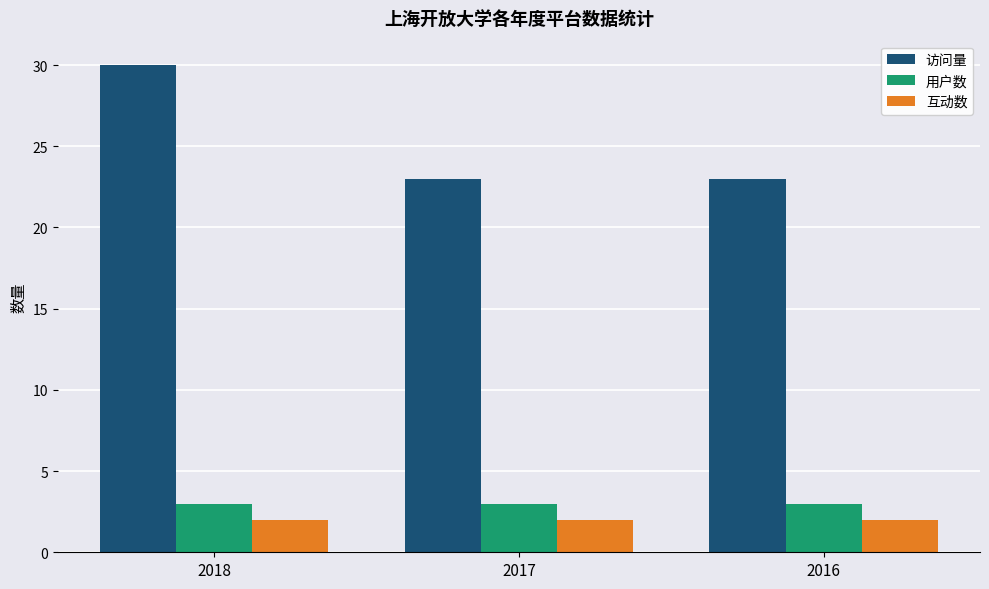

How many bars are there in each group?

3